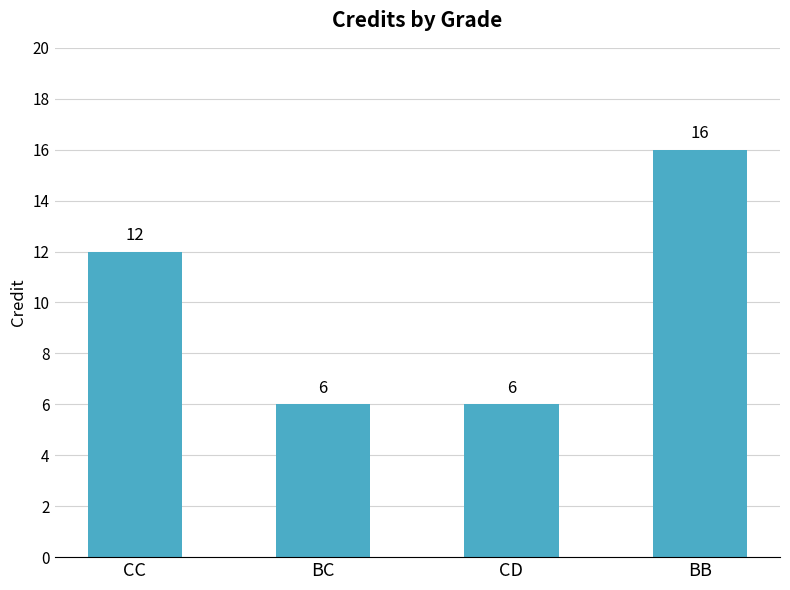

What is the average value?

10